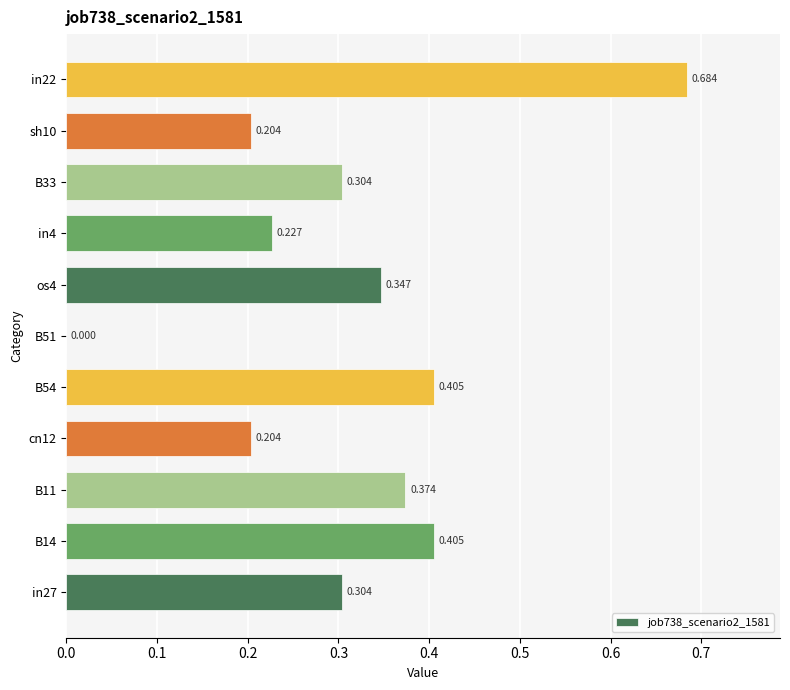

What is the sum of all values?

3.5